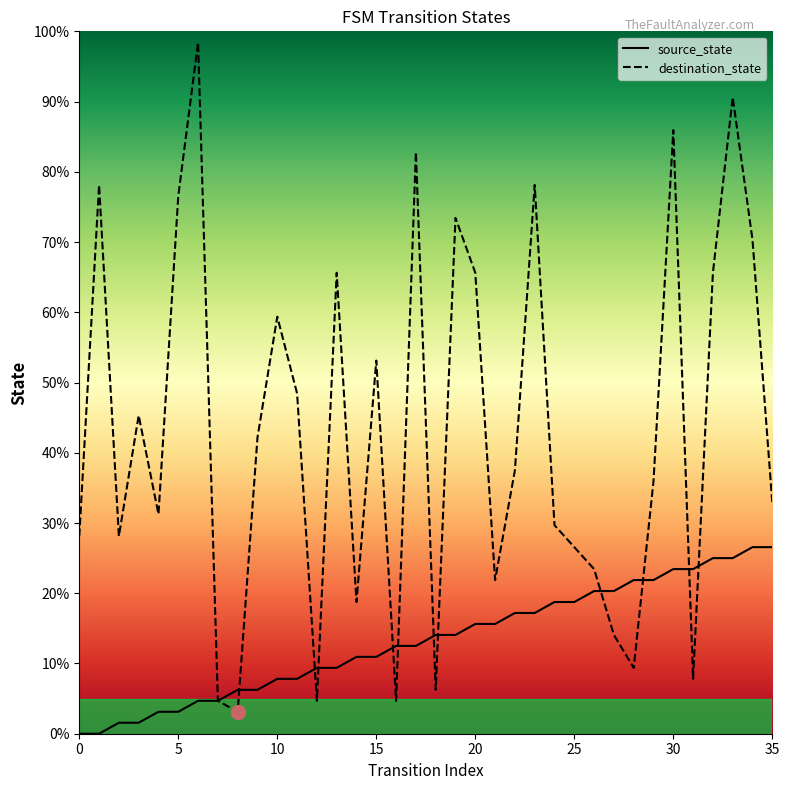

What is the maximum value shown in the chart?

98.4